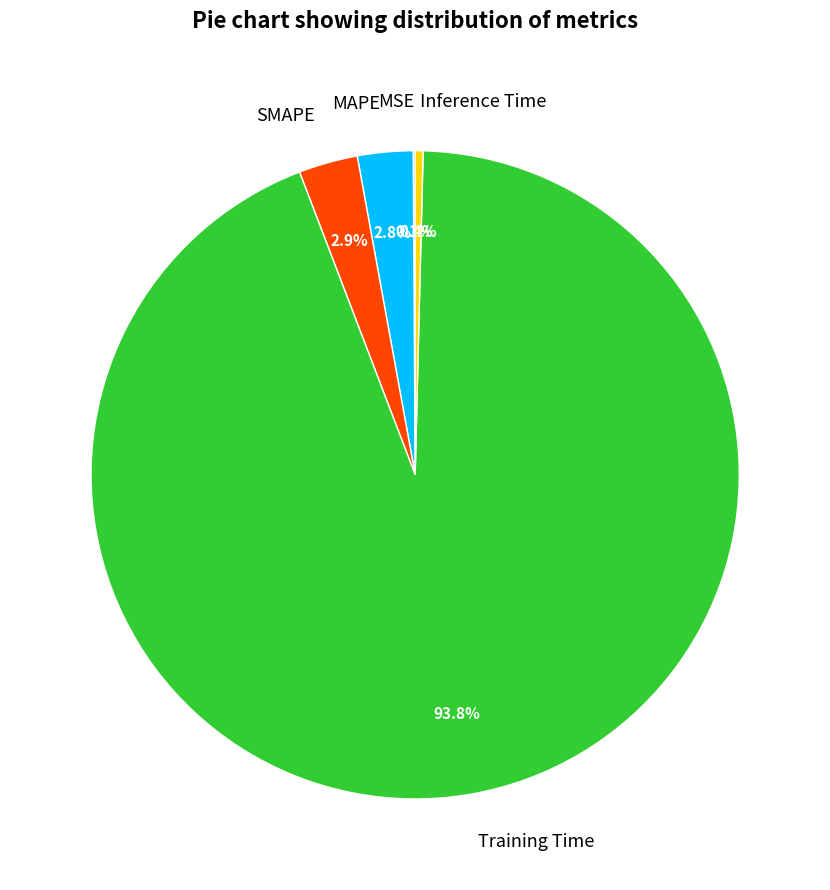

Which category accounts for the majority?

Training Time